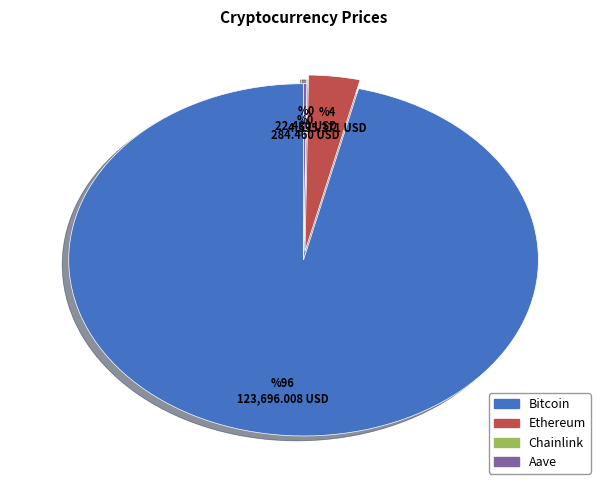

True or false: Bitcoin accounts for 96% of the total.

True